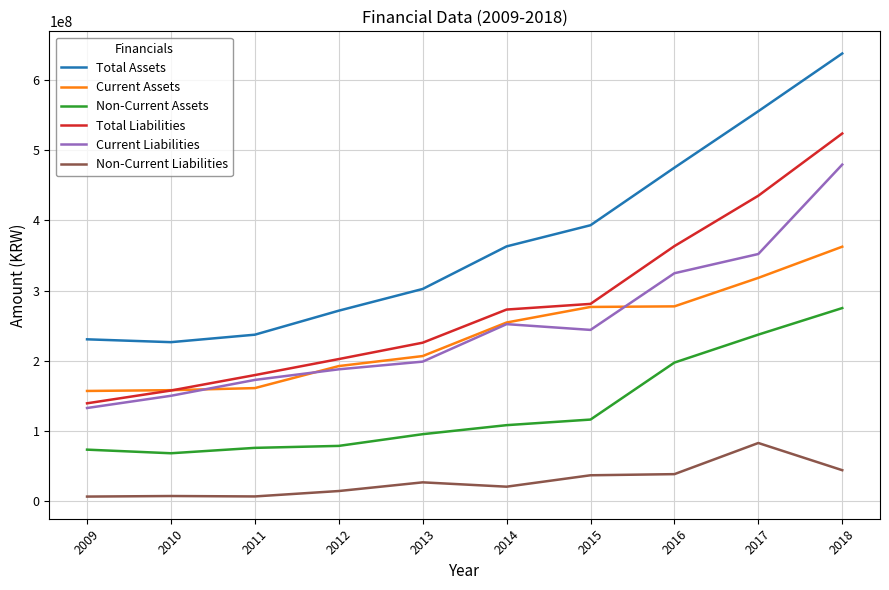

List the series in order of their peak value, lowest first.

Non-Current Liabilities, Non-Current Assets, Current Assets, Current Liabilities, Total Liabilities, Total Assets